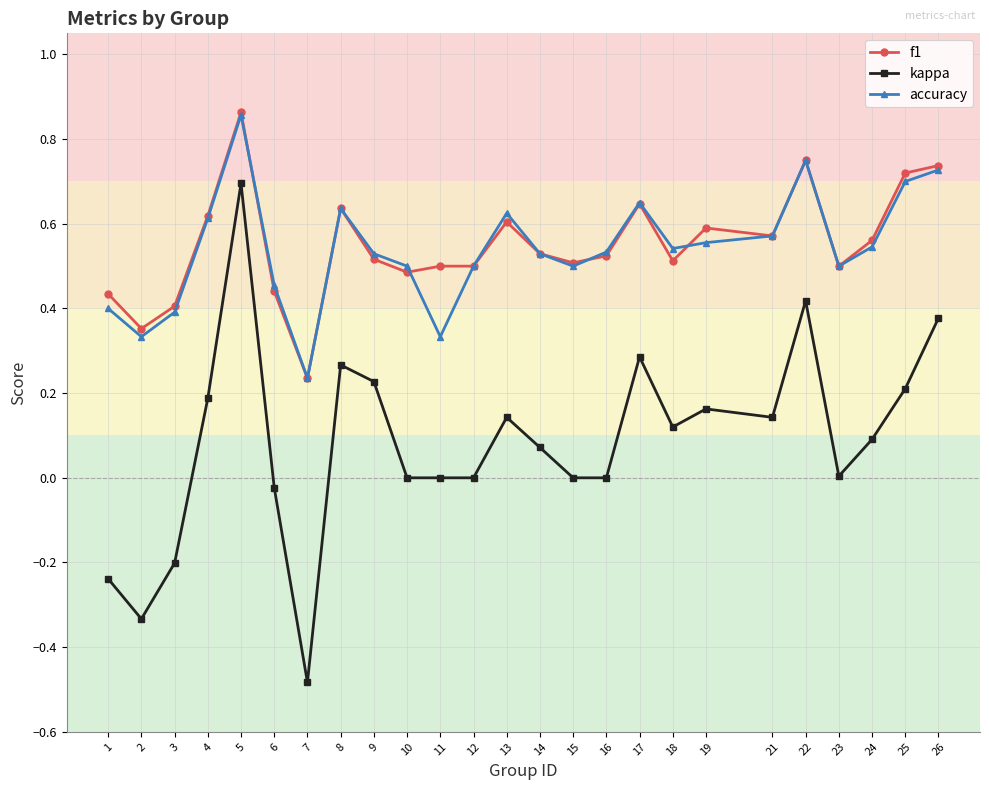

Is it true that accuracy equals 1.1 at 25?

False